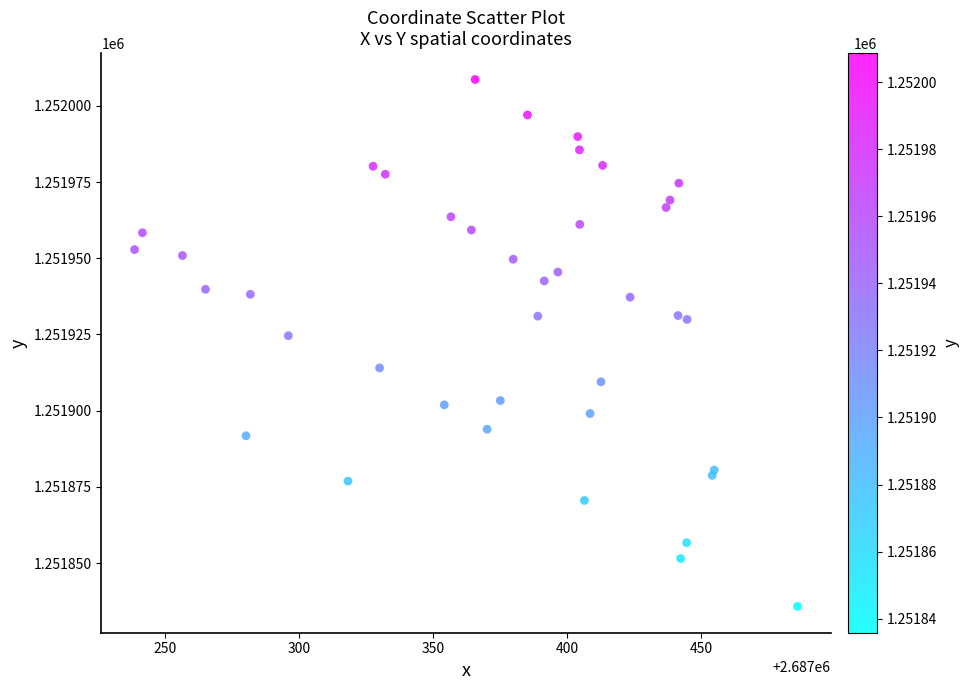

What Y value in the scatter plot is closest to 1251922?

1251924.6